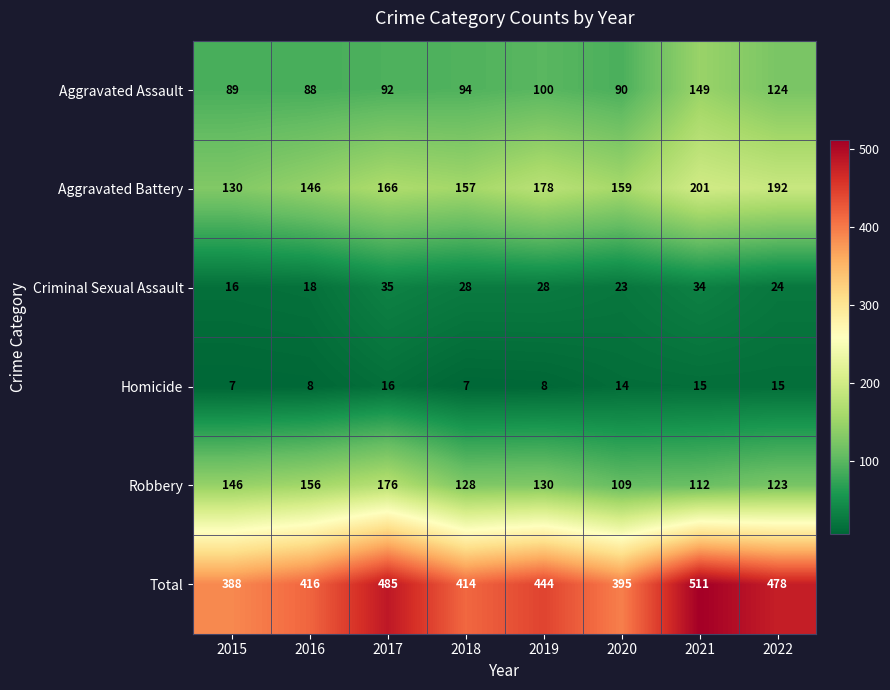

Which series has the largest range (max minus min)?

Total